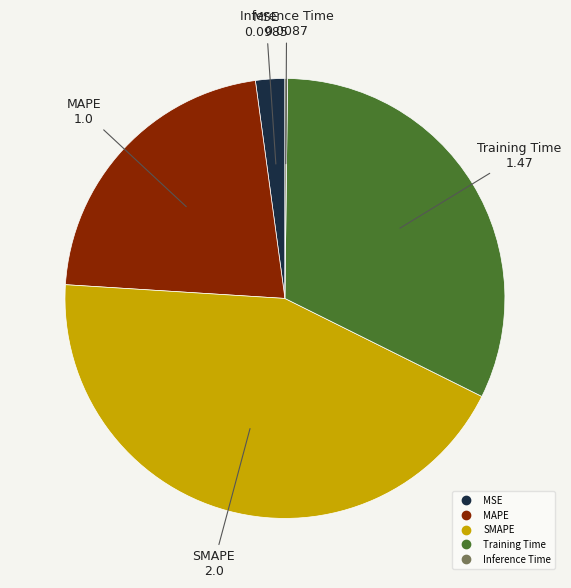

Which category has the biggest portion of the pie?

SMAPE